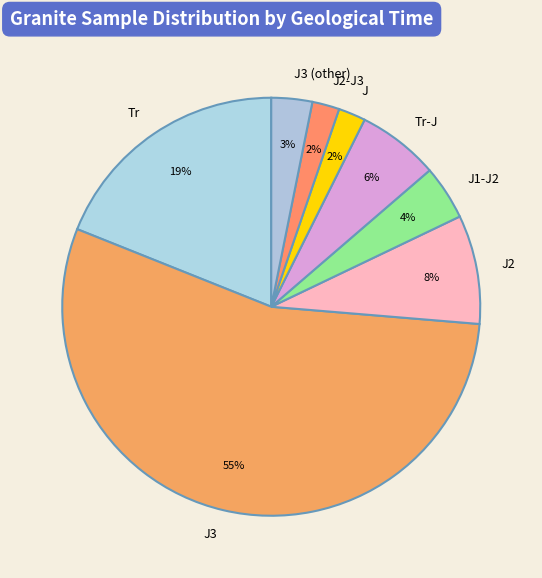

Does any single category account for the majority?

Yes